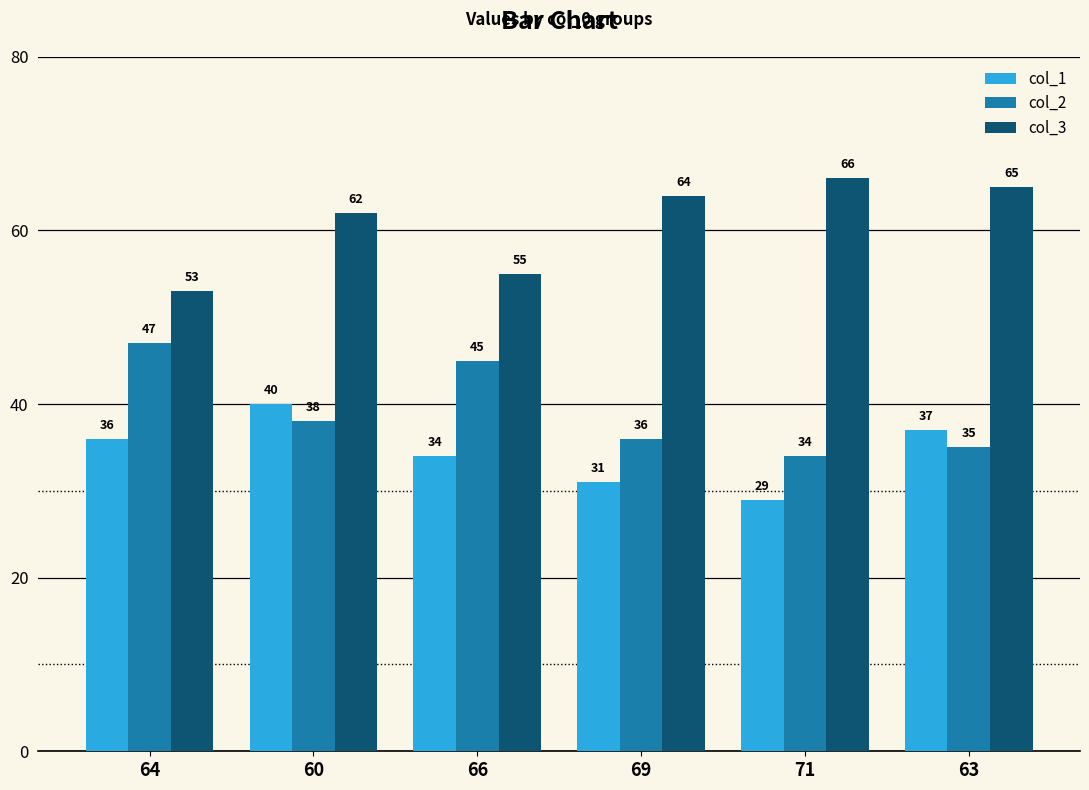

What value does the col_2 series have at 69, to the nearest 5?

35